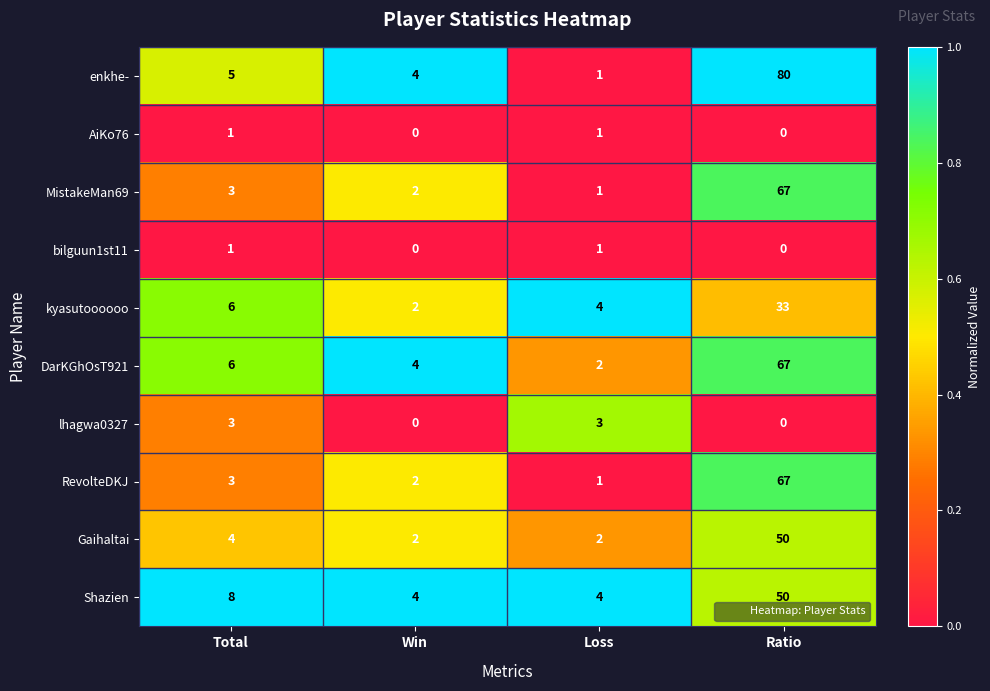

How many categories are shown in the chart?

4